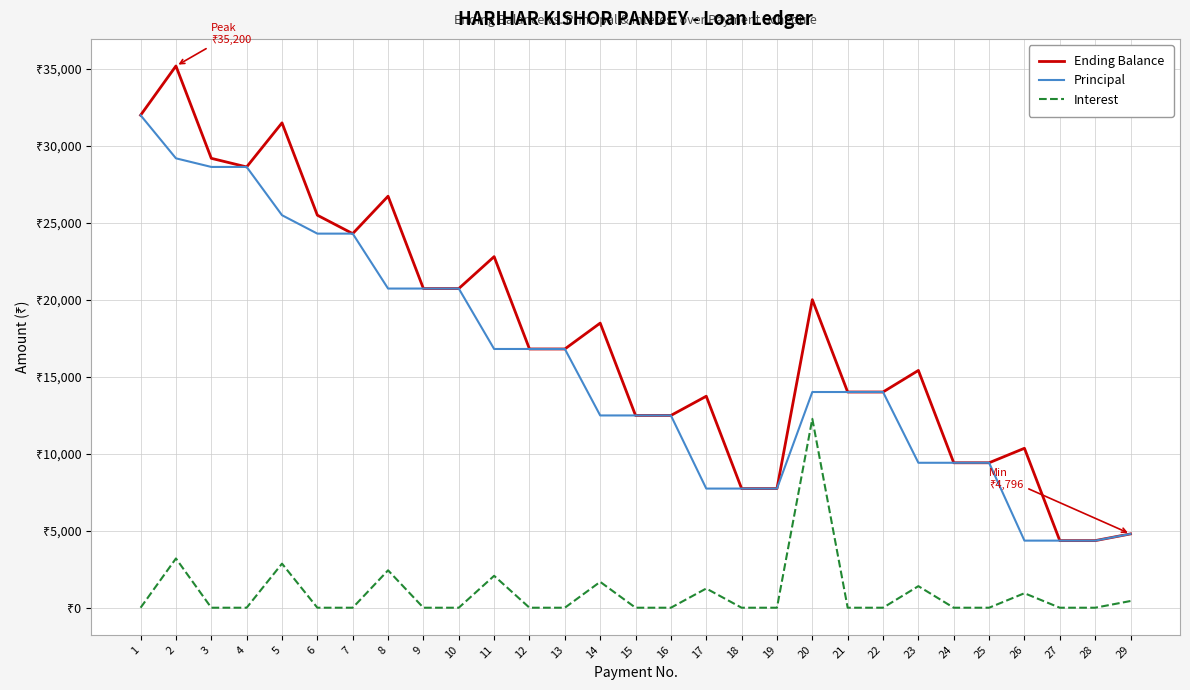

Is the value of Interest at 23 greater than the value of Ending Balance at 15?

No